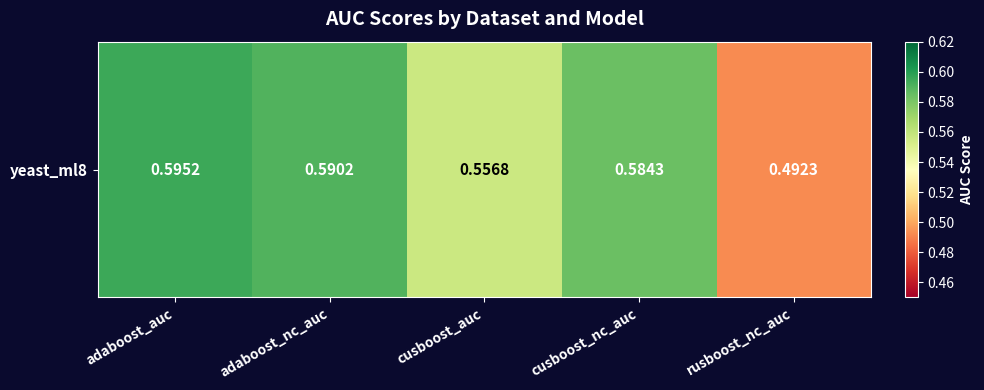

At which category does the chart reach its minimum across all series?

rusboost_nc_auc